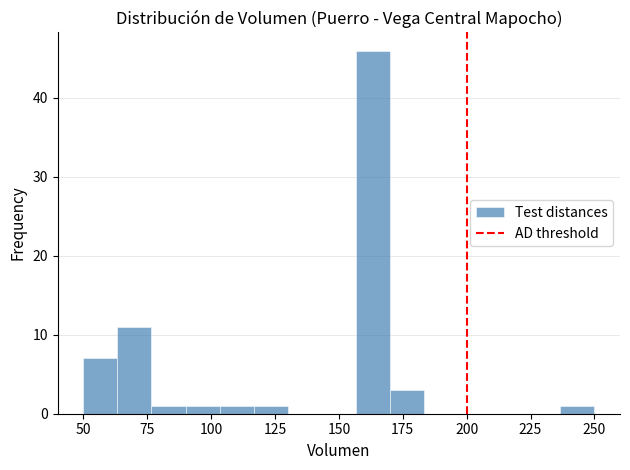

Around what value on the x-axis is the tallest bar? Give the approximate position of its centre, as read against the axis.

165